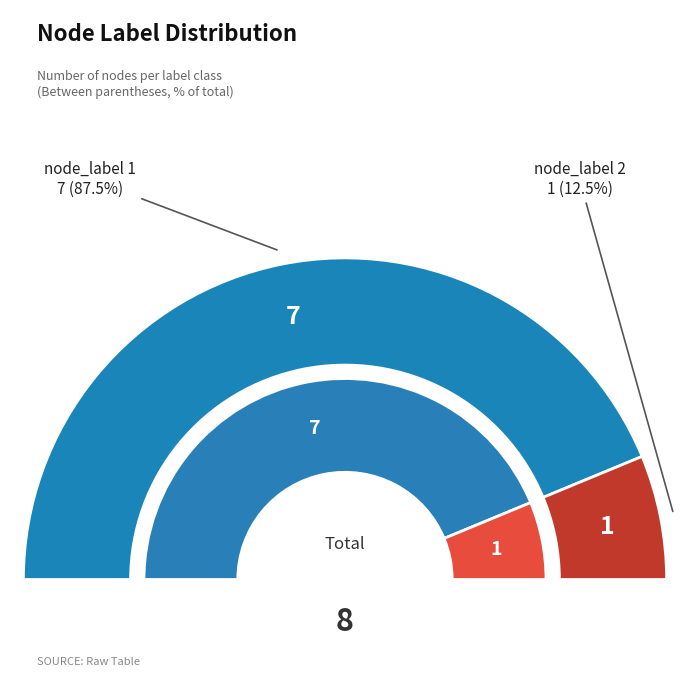

Count the number of slices in the pie.

2